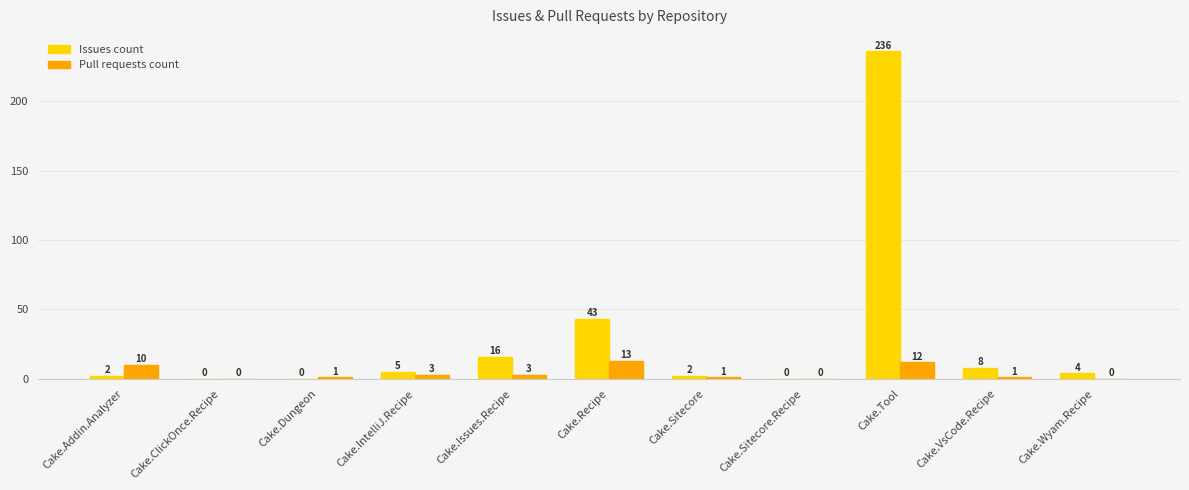

Reading left to right, list all the values displayed in this chart.

Issues count: Cake.Addin.Analyzer=2	Cake.ClickOnce.Recipe=0	Cake.Dungeon=0	Cake.IntelliJ.Recipe=5	Cake.Issues.Recipe=16	Cake.Recipe=43	Cake.Sitecore=2	Cake.Sitecore.Recipe=0	Cake.Tool=236	Cake.VsCode.Recipe=8	Cake.Wyam.Recipe=4
Pull requests count: Cake.Addin.Analyzer=10	Cake.ClickOnce.Recipe=0	Cake.Dungeon=1	Cake.IntelliJ.Recipe=3	Cake.Issues.Recipe=3	Cake.Recipe=13	Cake.Sitecore=1	Cake.Sitecore.Recipe=0	Cake.Tool=12	Cake.VsCode.Recipe=1	Cake.Wyam.Recipe=0